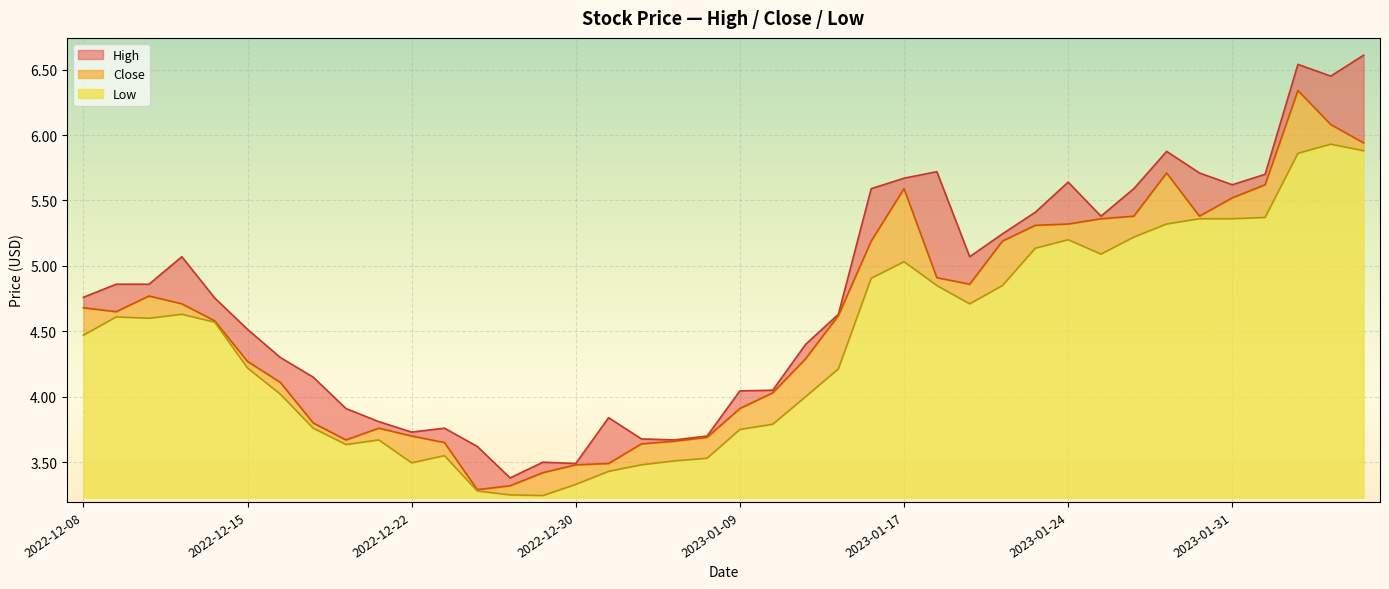

True or false: Low and Close intersect in this chart.

False